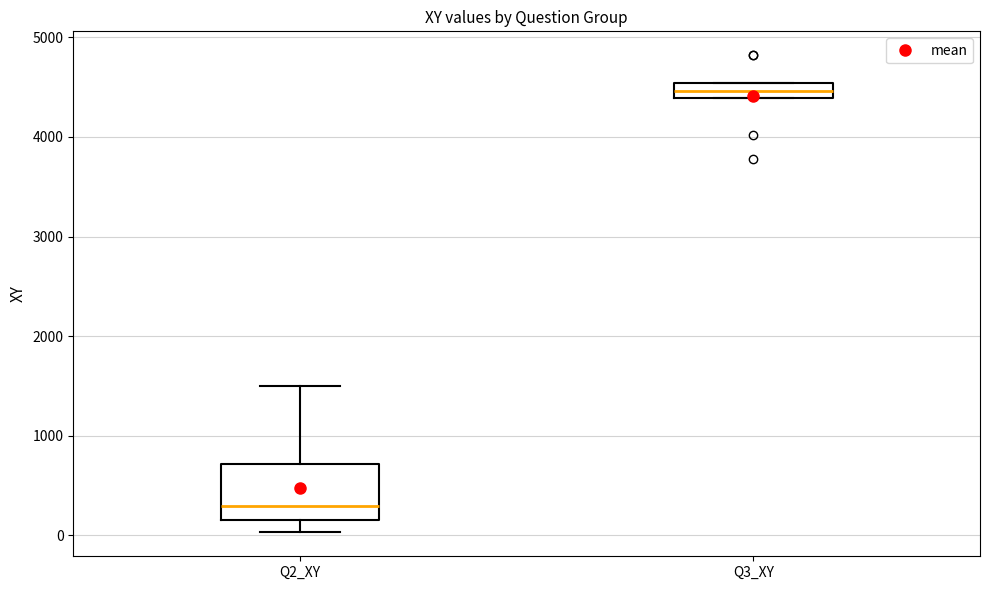

Where is the upper edge of the box for Q3_XY on the y-axis? The values are not printed on the chart, so give them approximately, as read against the axis.

4500